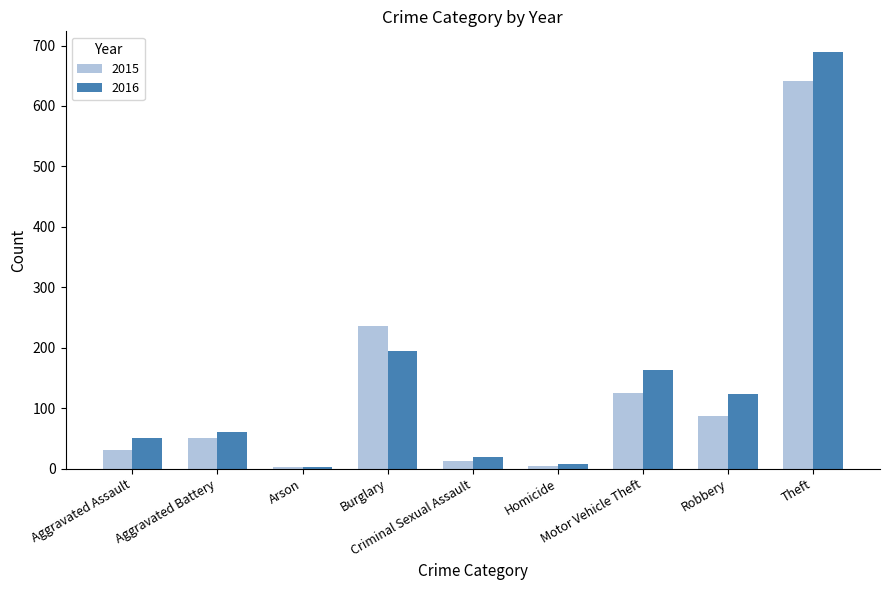

At how many categories does at least one series exceed 155?

3